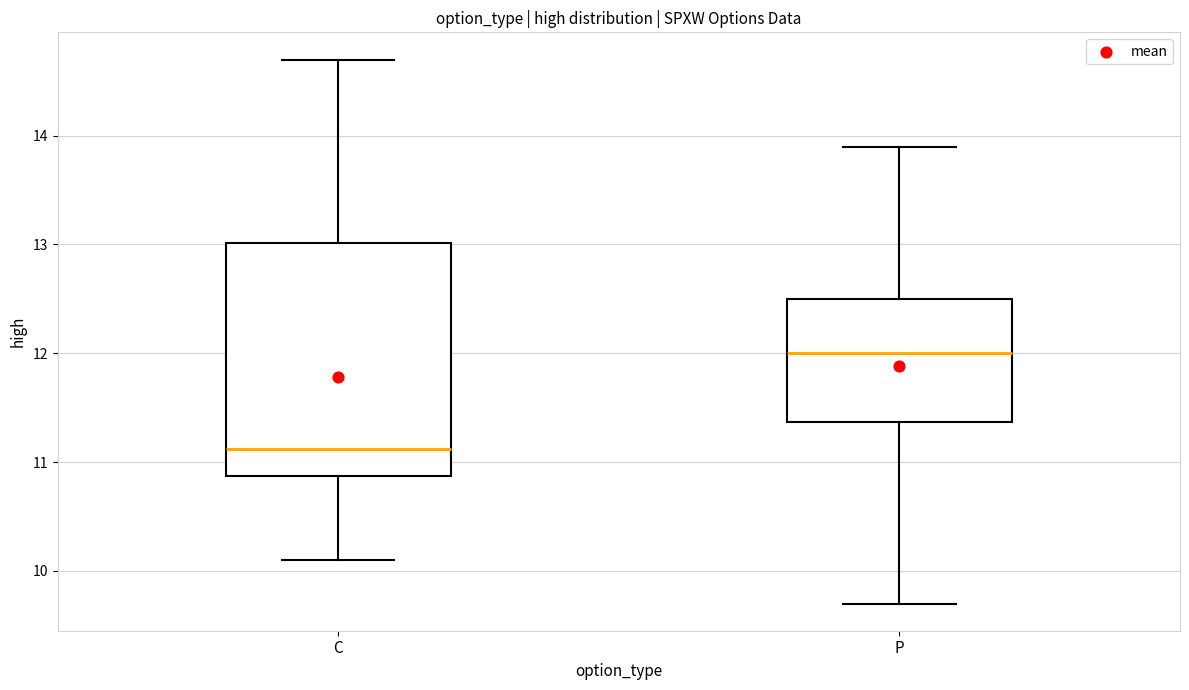

Reading left to right, read every box against the y-axis: the position of its median line, the range the box covers, and the ends of its whiskers. The values are not printed on the chart, so give them approximately, as read against the axis.

C: median 11.1, box 10.9 to 13.0, whiskers 10.1 to 14.7
P: median 12.0, box 11.4 to 12.5, whiskers 9.7 to 13.9